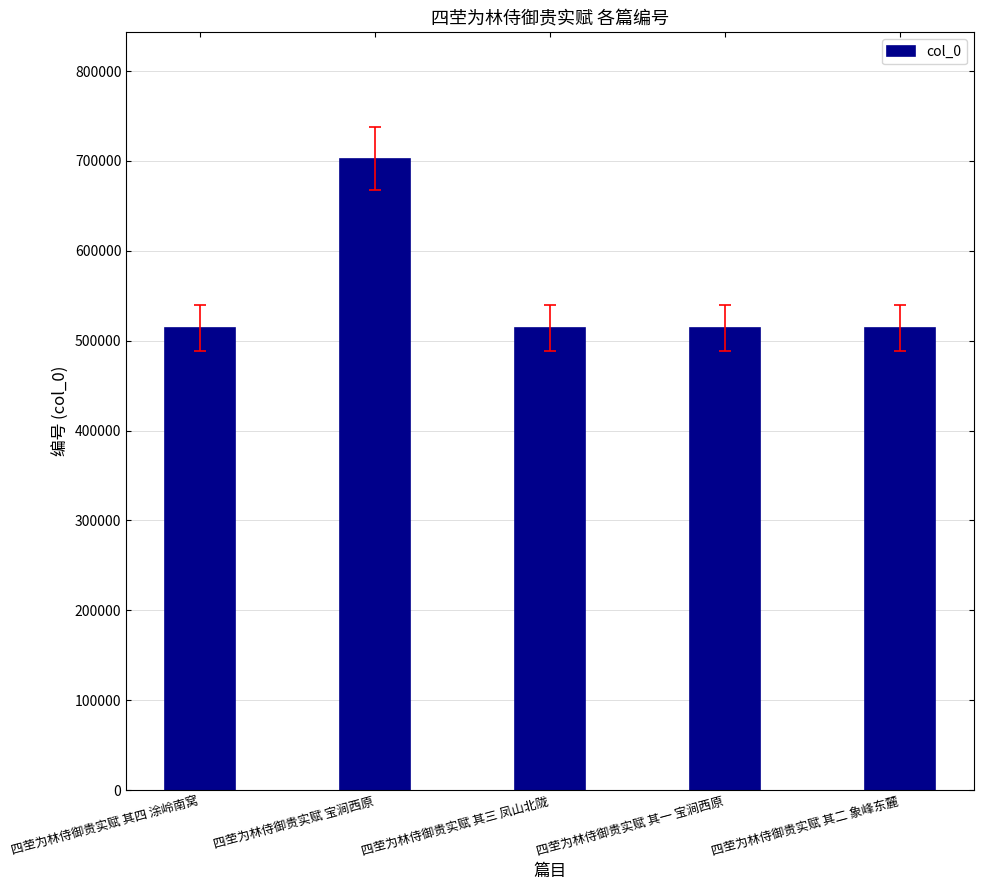

What is the smallest value displayed?

514293